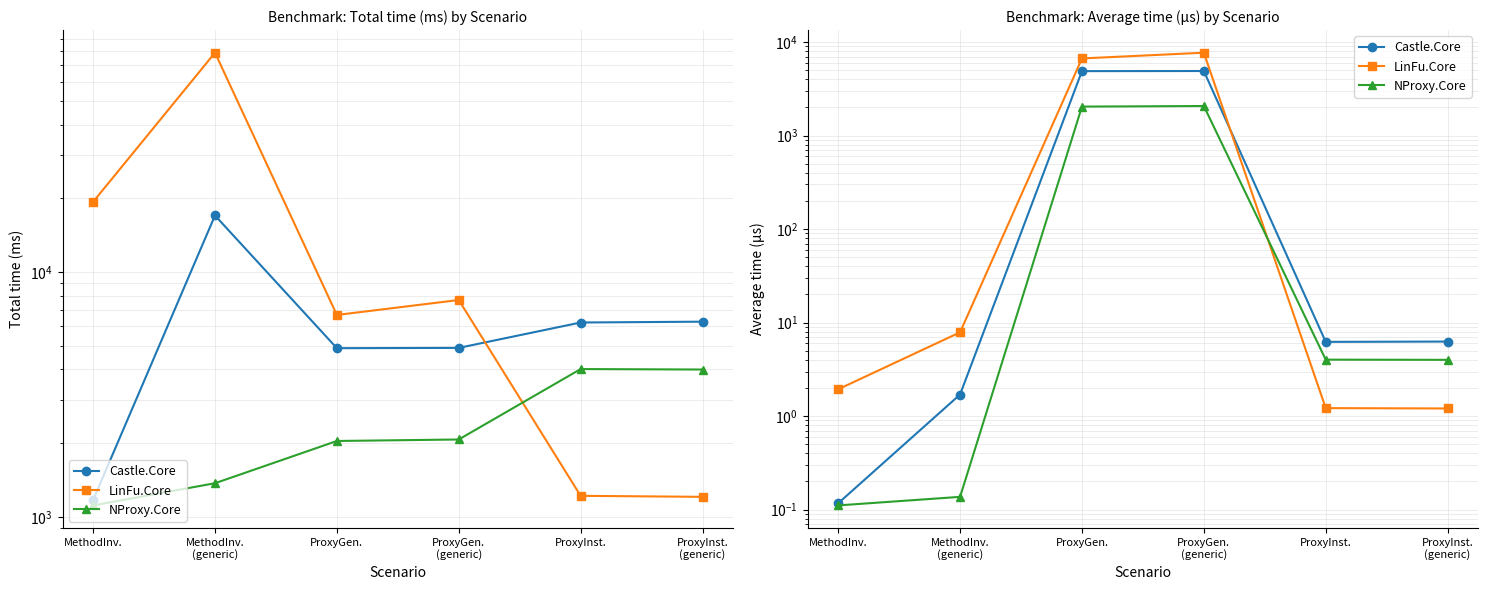

What is the minimum value for Castle.Core?

0.1